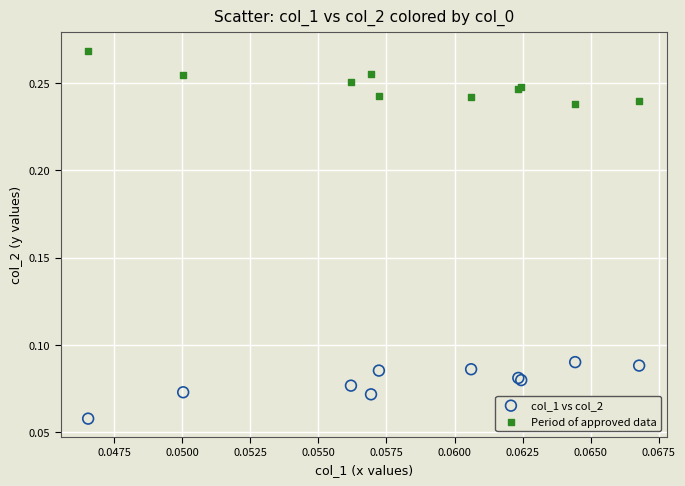

Which series contains the highest Y value?

Period of approved data